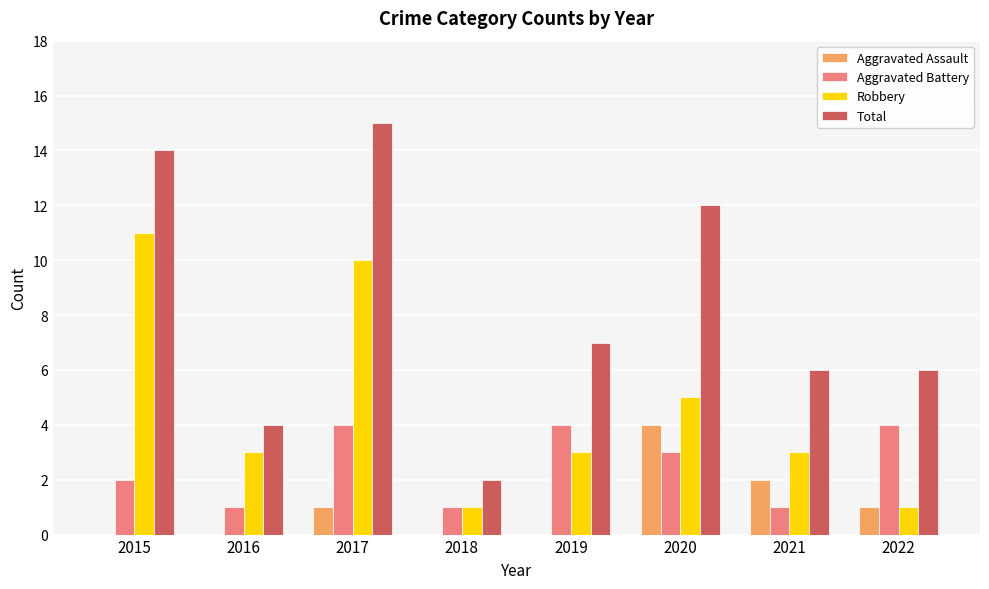

Read the Total value at 2022.

6